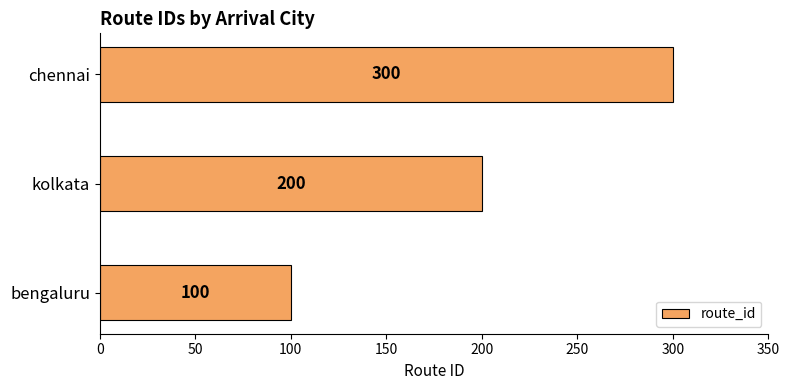

List the labels in order of value, largest first.

chennai, kolkata, bengaluru